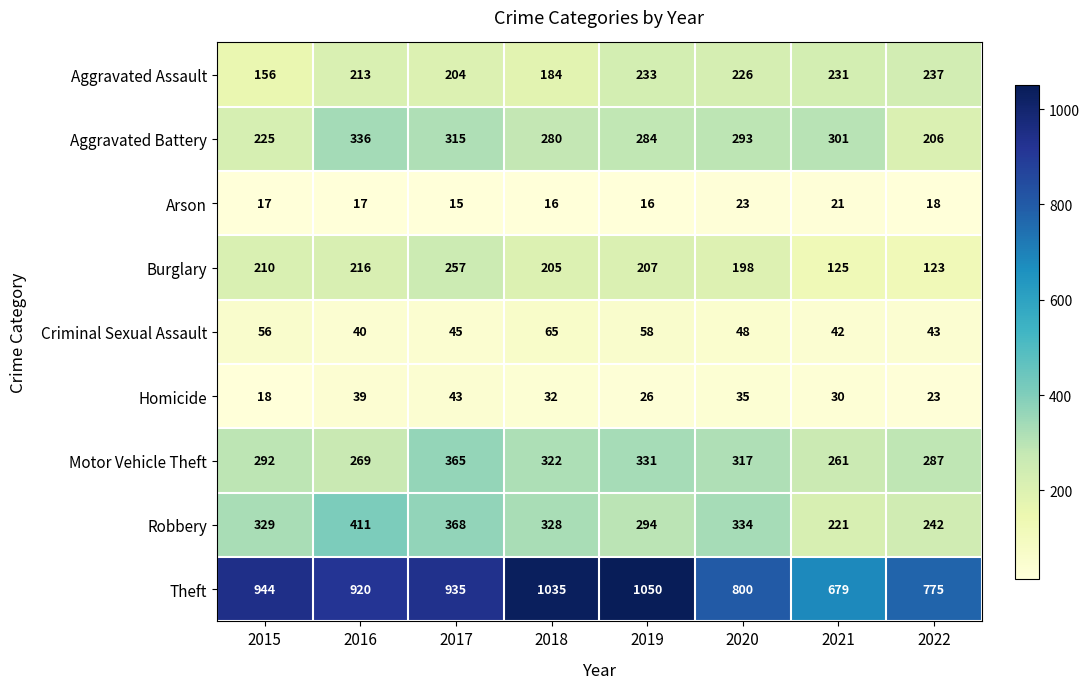

Count the number of categories in the chart.

8